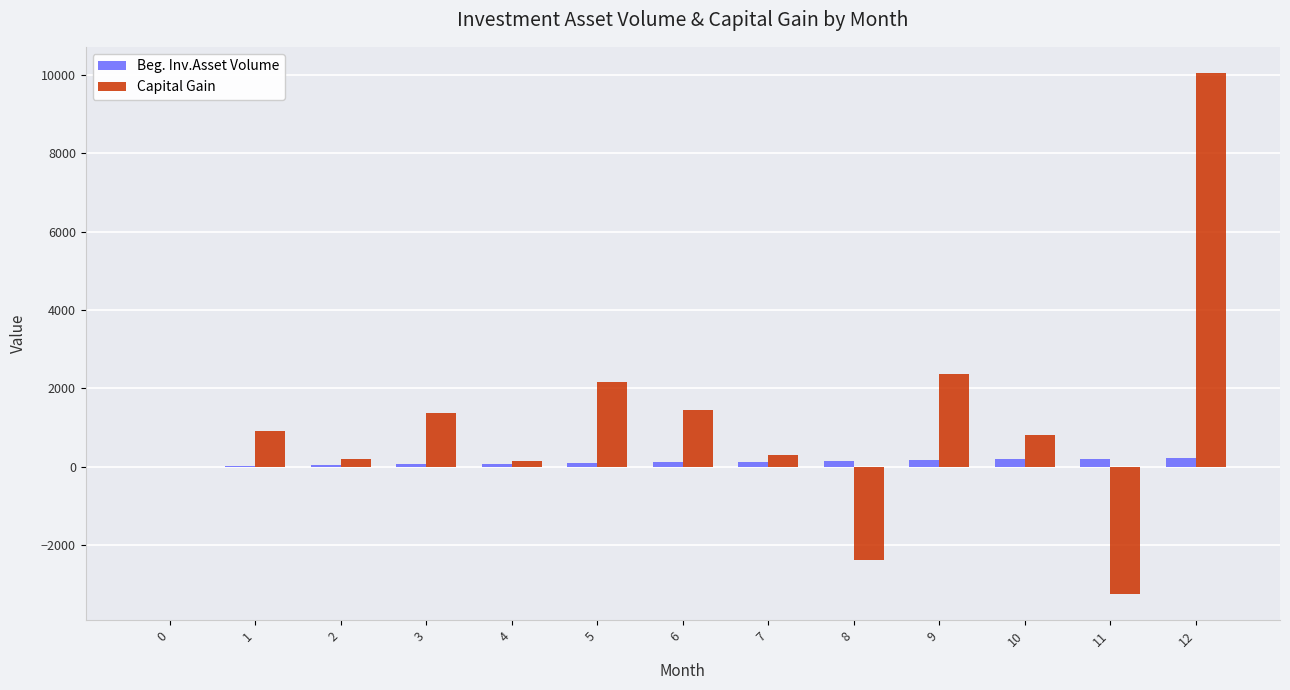

Between 2 and 12, which series saw the biggest shift?

Capital Gain